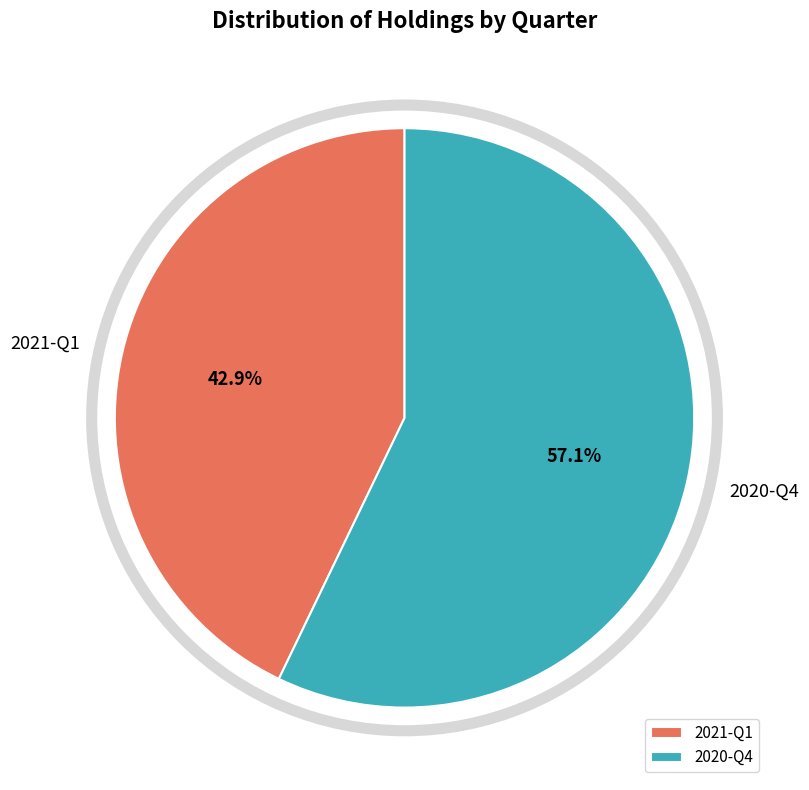

Is there any slice that represents more than half of the pie?

Yes